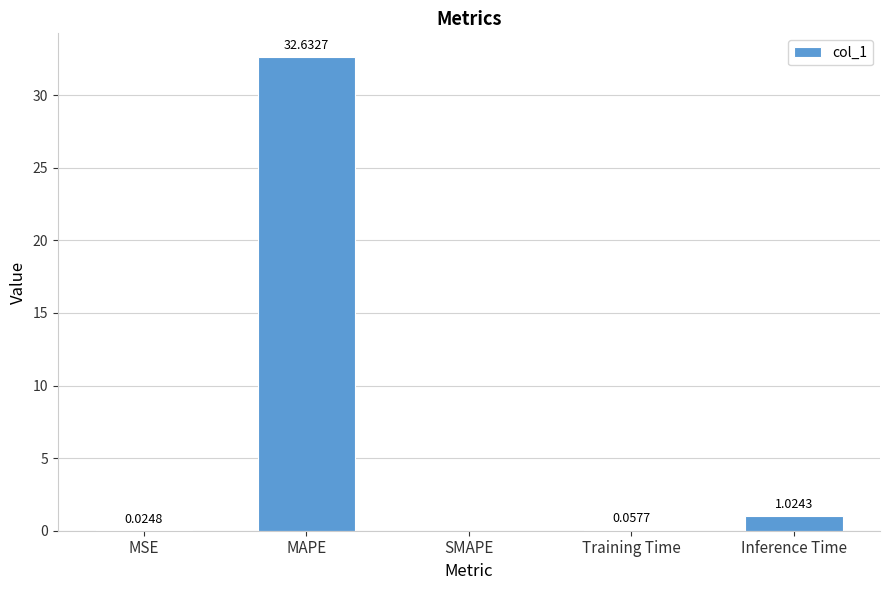

What is the sum of all values?

33.7